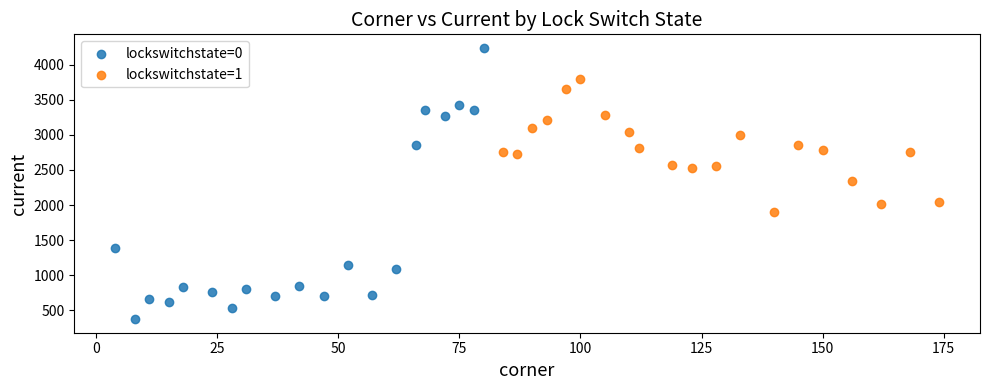

Which series contains the highest Y value?

lockswitchstate=0